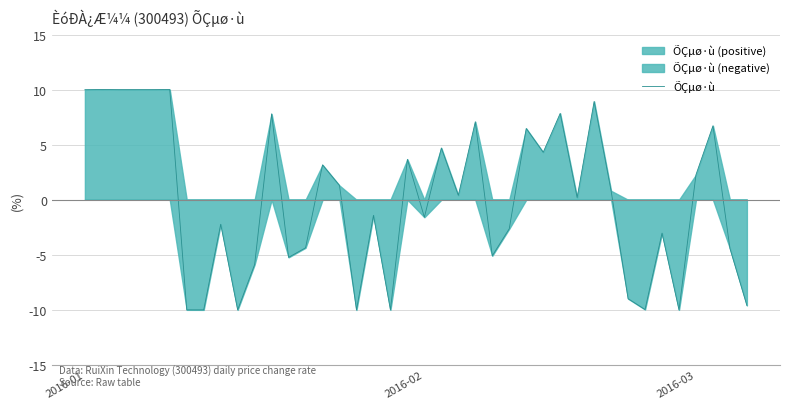

Count the number of values greater than 0.

21